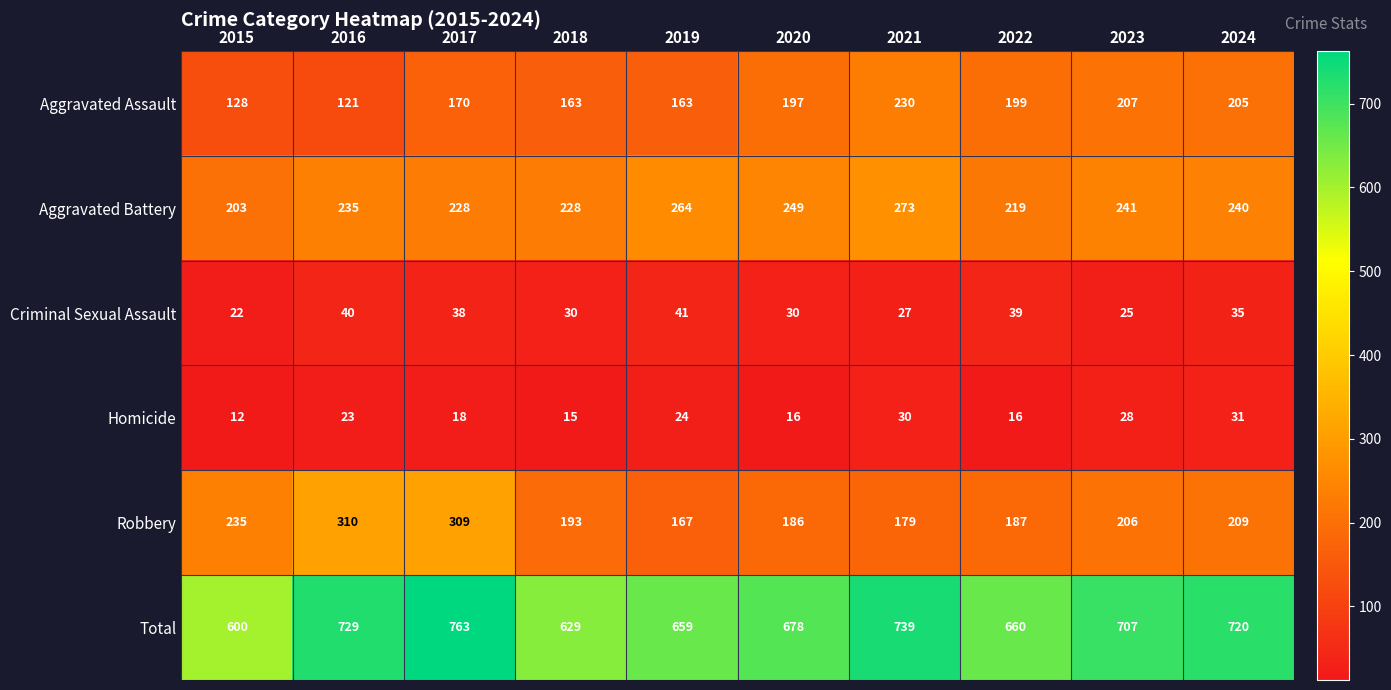

Which series has the largest range (max minus min)?

Total